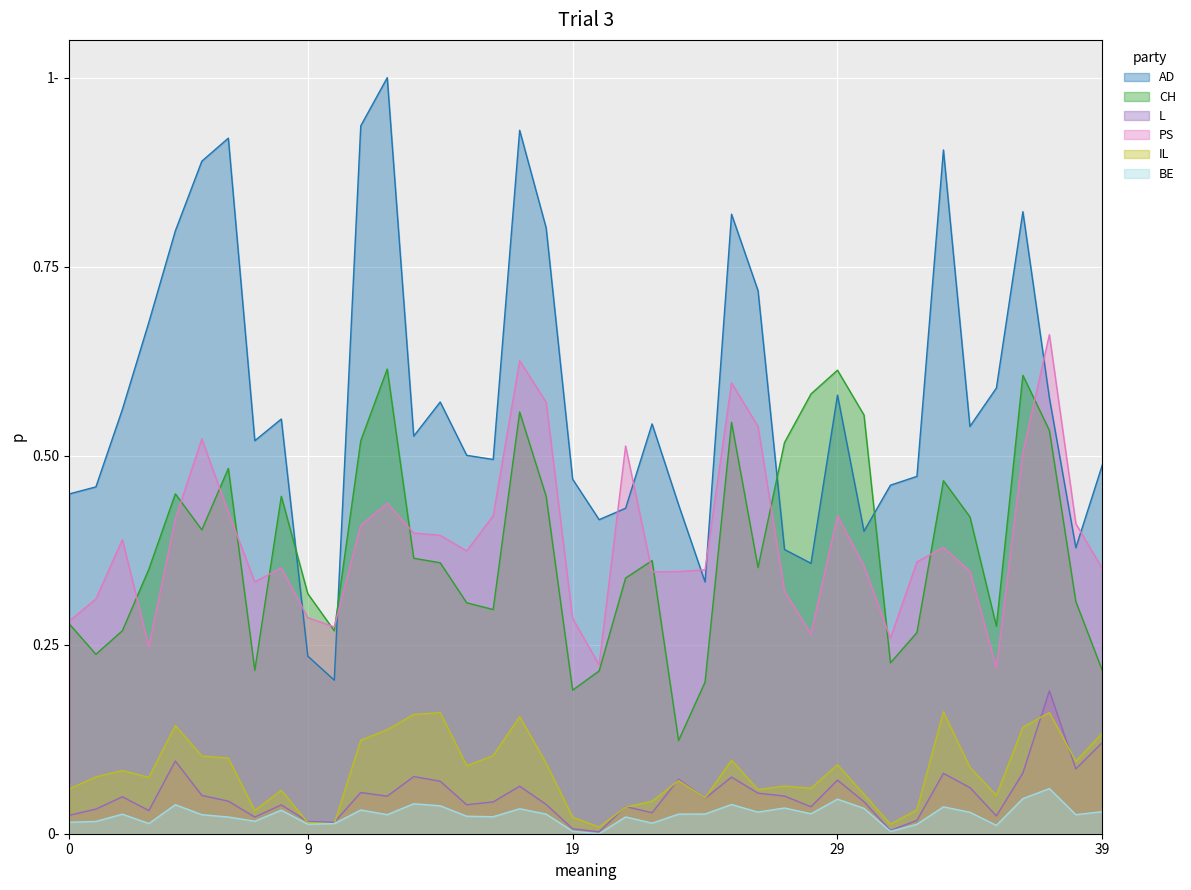

Reading right to left, list all the values displayed in this chart.

AD: 0.5	0.4	0.6	0.8	0.6	0.5	0.9	0.5	0.5	0.4	0.6	0.4	0.4	0.7	0.8	0.3	0.4	0.5	0.4	0.4	0.5	0.8	0.9	0.5	0.5	0.6	0.5	1.0	0.9	0.2	0.2	0.5	0.5	0.9	0.9	0.8	0.7	0.6	0.5	0.4
CH: 0.2	0.3	0.5	0.6	0.3	0.4	0.5	0.3	0.2	0.6	0.6	0.6	0.5	0.4	0.5	0.2	0.1	0.4	0.3	0.2	0.2	0.4	0.6	0.3	0.3	0.4	0.4	0.6	0.5	0.3	0.3	0.4	0.2	0.5	0.4	0.4	0.4	0.3	0.2	0.3
L: 0.1	0.1	0.2	0.1	0.0	0.1	0.1	0.0	0.0	0.0	0.1	0.0	0.0	0.1	0.1	0.0	0.1	0.0	0.0	0.0	0.0	0.0	0.1	0.0	0.0	0.1	0.1	0.0	0.1	0.0	0.0	0.0	0.0	0.0	0.1	0.1	0.0	0.0	0.0	0.0
PS: 0.4	0.4	0.7	0.5	0.2	0.3	0.4	0.4	0.3	0.4	0.4	0.3	0.3	0.5	0.6	0.3	0.3	0.3	0.5	0.2	0.3	0.6	0.6	0.4	0.4	0.4	0.4	0.4	0.4	0.3	0.3	0.4	0.3	0.4	0.5	0.4	0.2	0.4	0.3	0.3
IL: 0.1	0.1	0.2	0.1	0.1	0.1	0.2	0.0	0.0	0.1	0.1	0.1	0.1	0.1	0.1	0.0	0.1	0.0	0.0	0.0	0.0	0.1	0.2	0.1	0.1	0.2	0.2	0.1	0.1	0.0	0.0	0.1	0.0	0.1	0.1	0.1	0.1	0.1	0.1	0.1
BE: 0.0	0.0	0.1	0.0	0.0	0.0	0.0	0.0	0.0	0.0	0.0	0.0	0.0	0.0	0.0	0.0	0.0	0.0	0.0	0.0	0.0	0.0	0.0	0.0	0.0	0.0	0.0	0.0	0.0	0.0	0.0	0.0	0.0	0.0	0.0	0.0	0.0	0.0	0.0	0.0